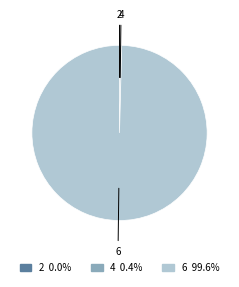

What is the largest slice in the pie chart?

6